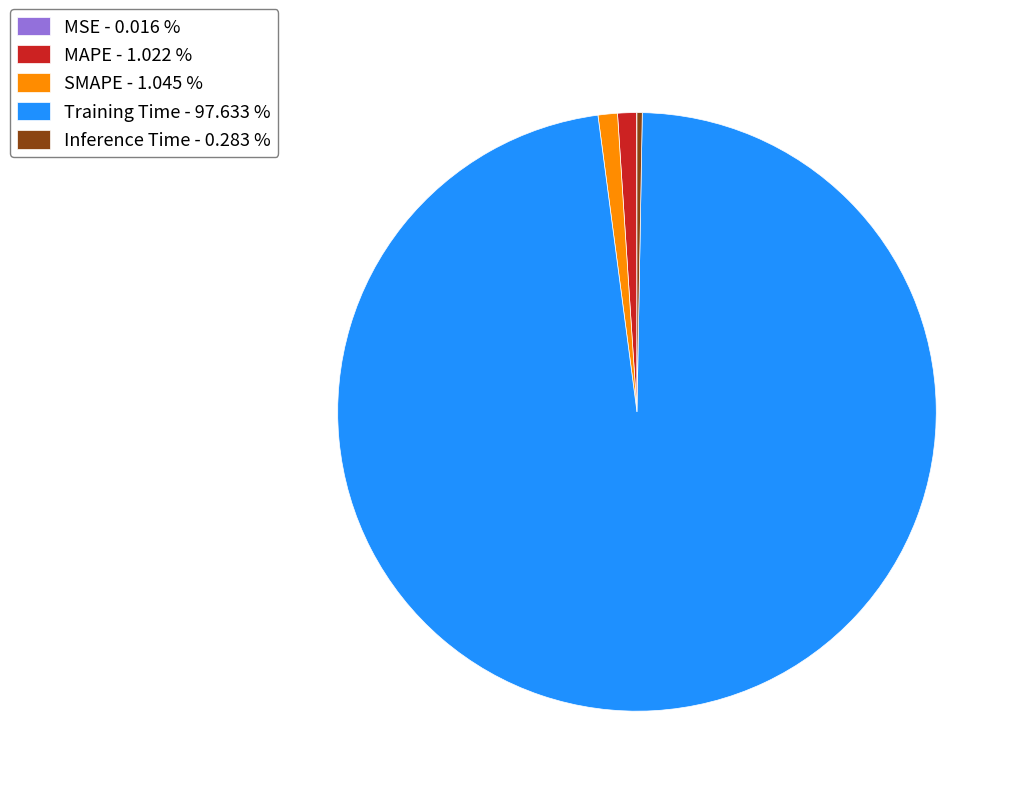

Do MAPE - 1.022 % and SMAPE - 1.045 % together represent more than half of the pie?

No